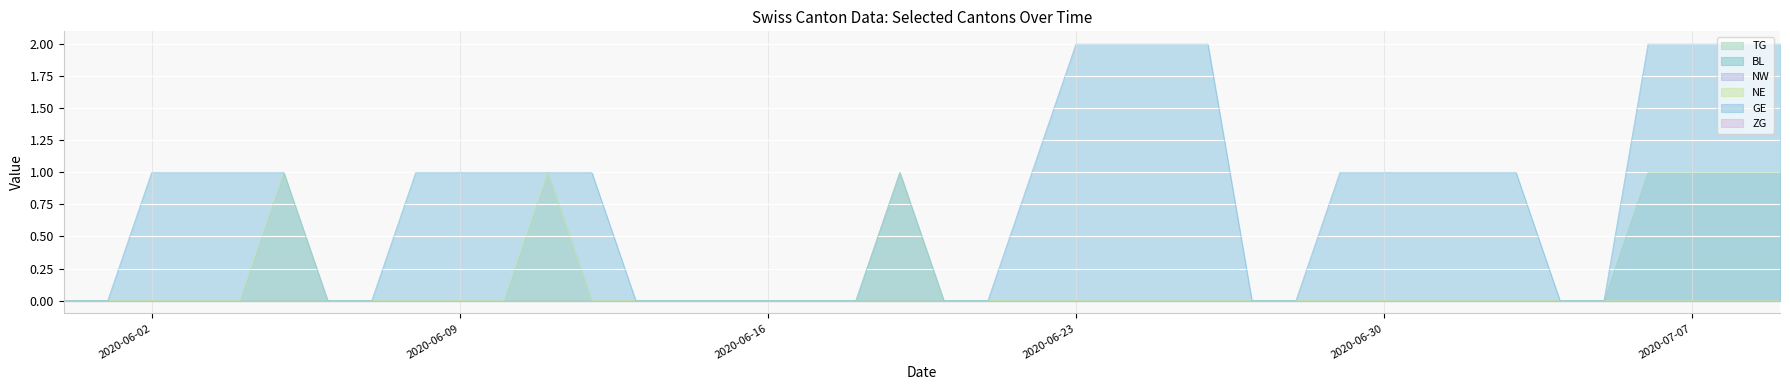

True or false: NE and TG intersect in this chart.

False